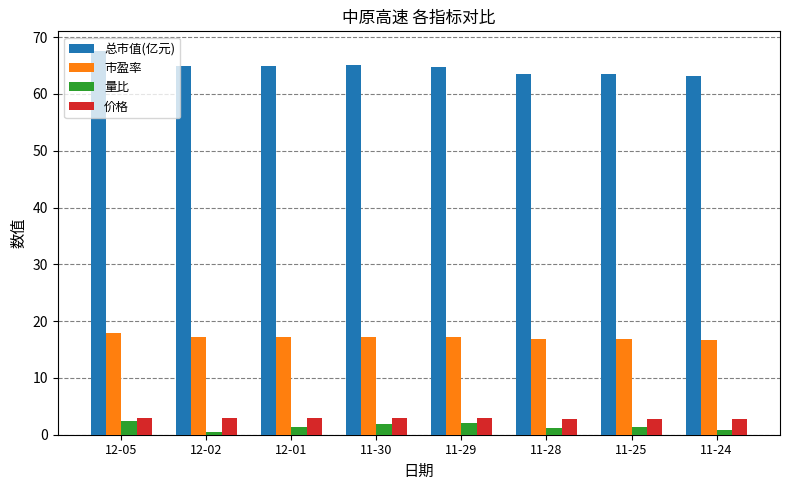

Which category has the highest value across all series?

12-05